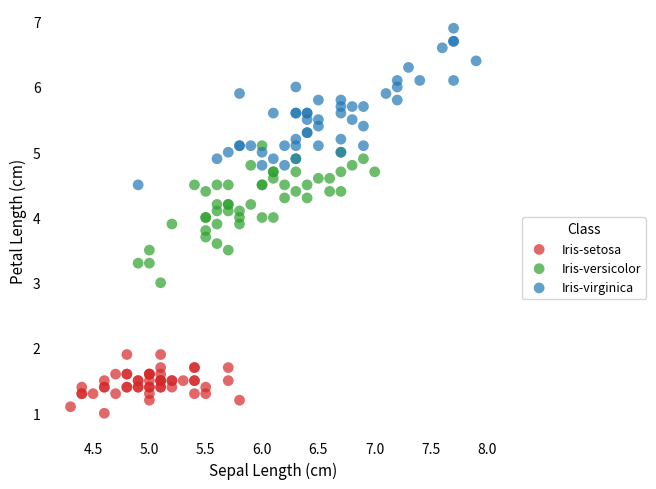

Which series contains the lowest Y value?

Iris-setosa